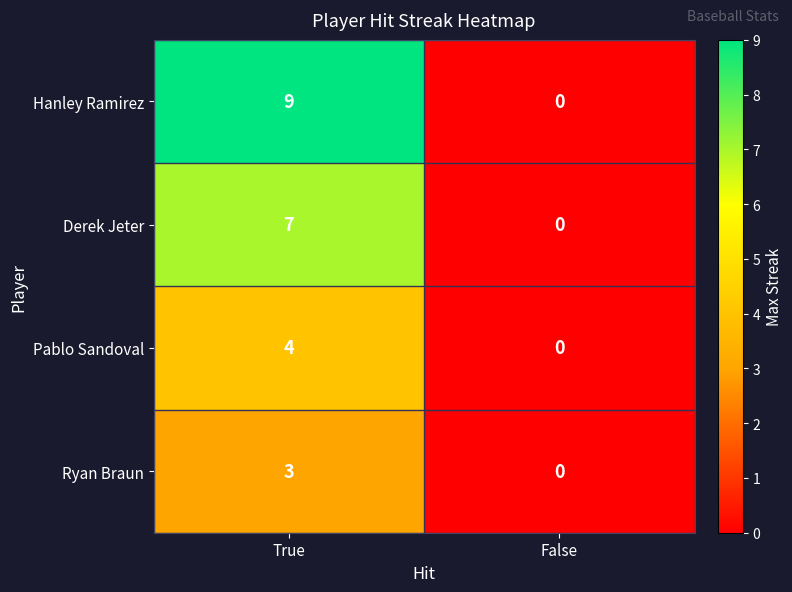

Where is Ryan Braun nearest to the value 1?

False